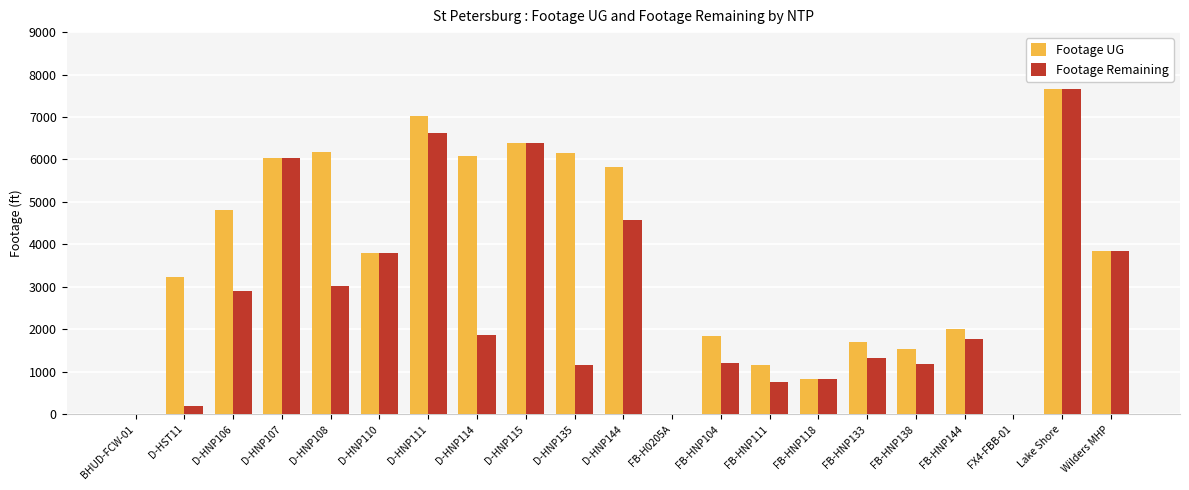

What is the maximum value for Footage Remaining?

7655